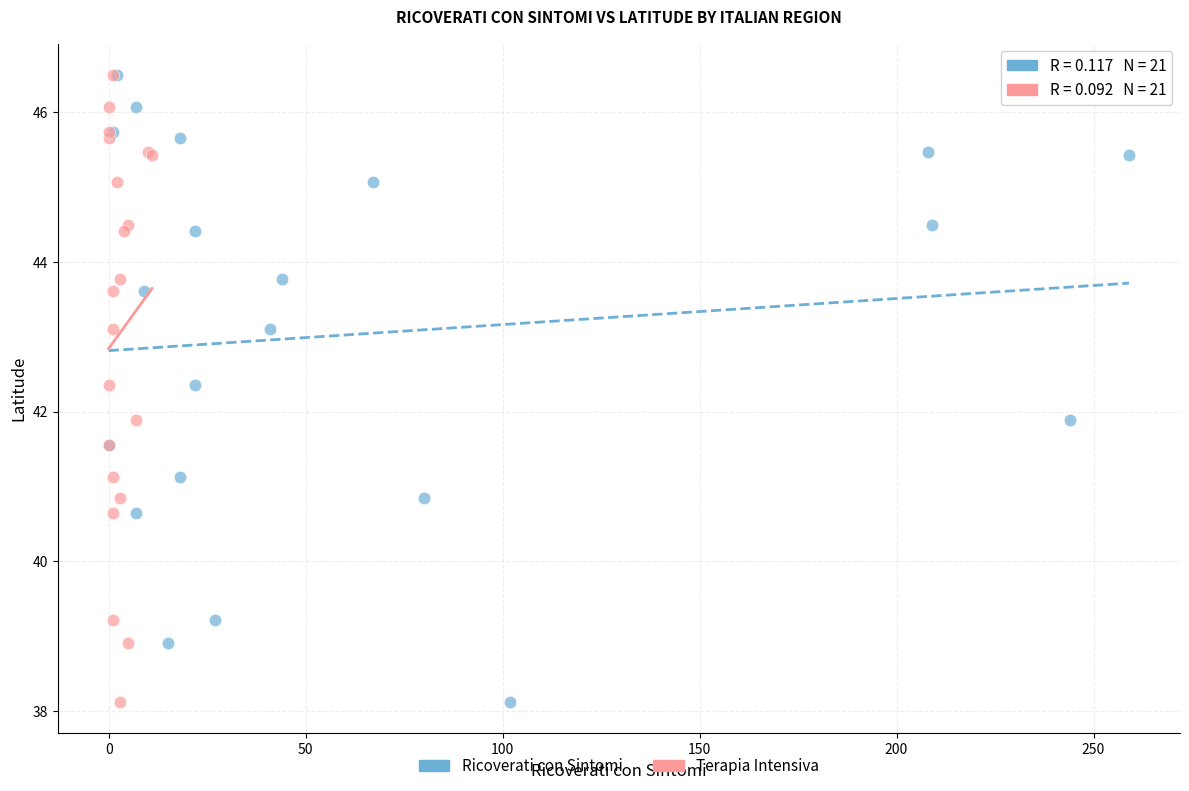

What are all the series names shown in the legend?

Ricoverati con Sintomi, Terapia Intensiva